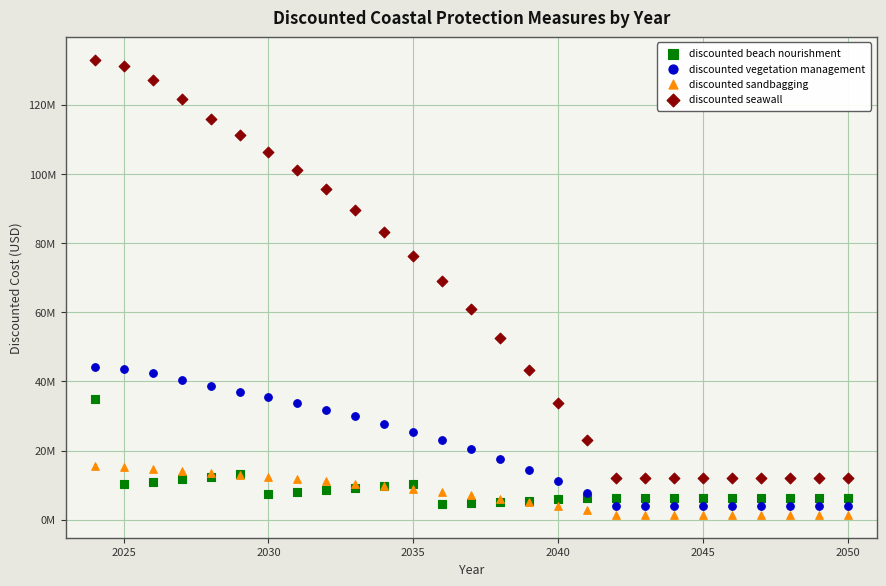

Which series contains the highest Y value?

discounted seawall